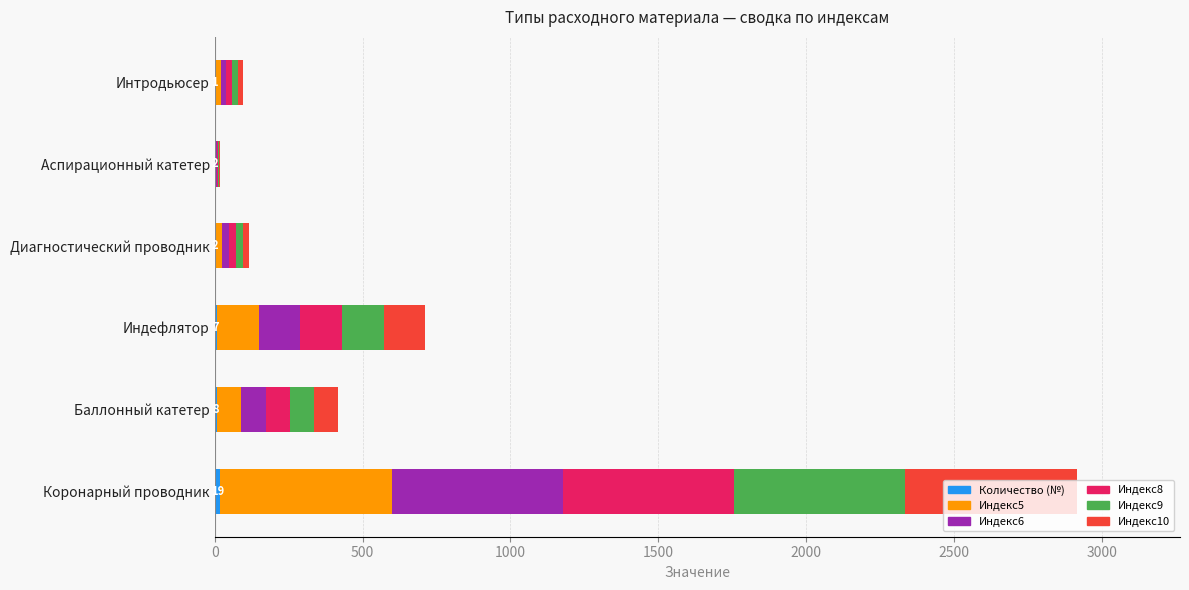

At which category is the sum across all series the highest?

Коронарный проводник